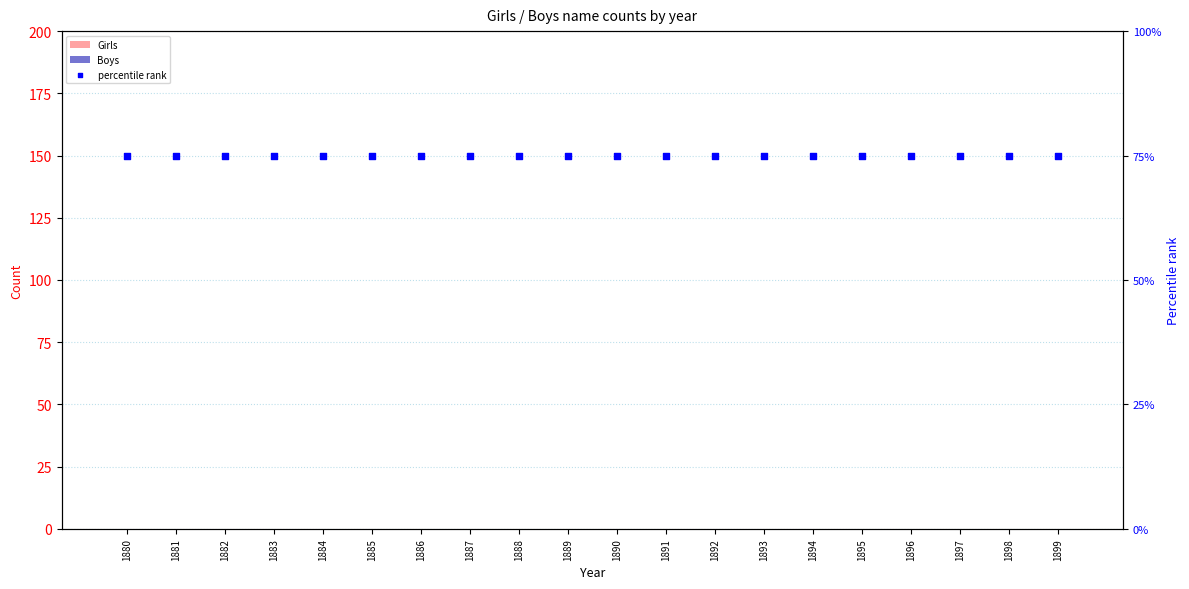

What is the total value across all series at 1898?

75